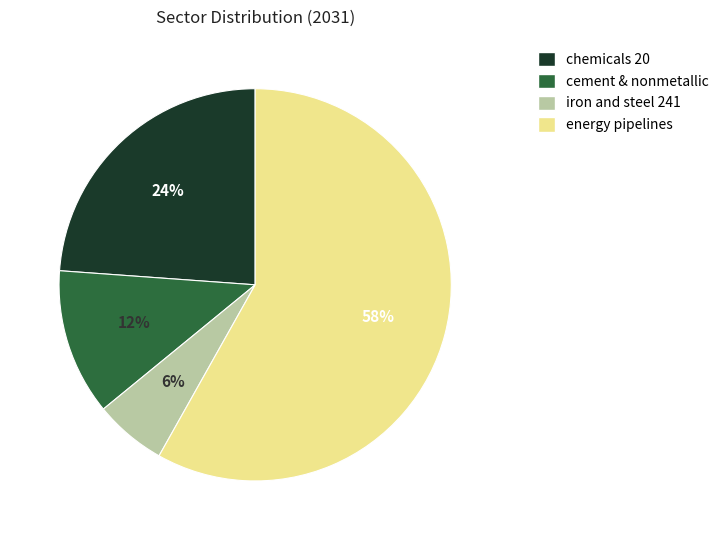

To the nearest percent, what portion does energy pipelines represent?

58%